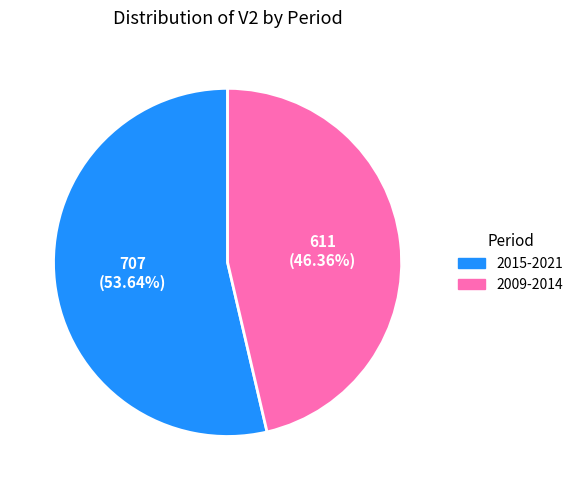

Which category has the smallest portion of the pie?

2009-2014